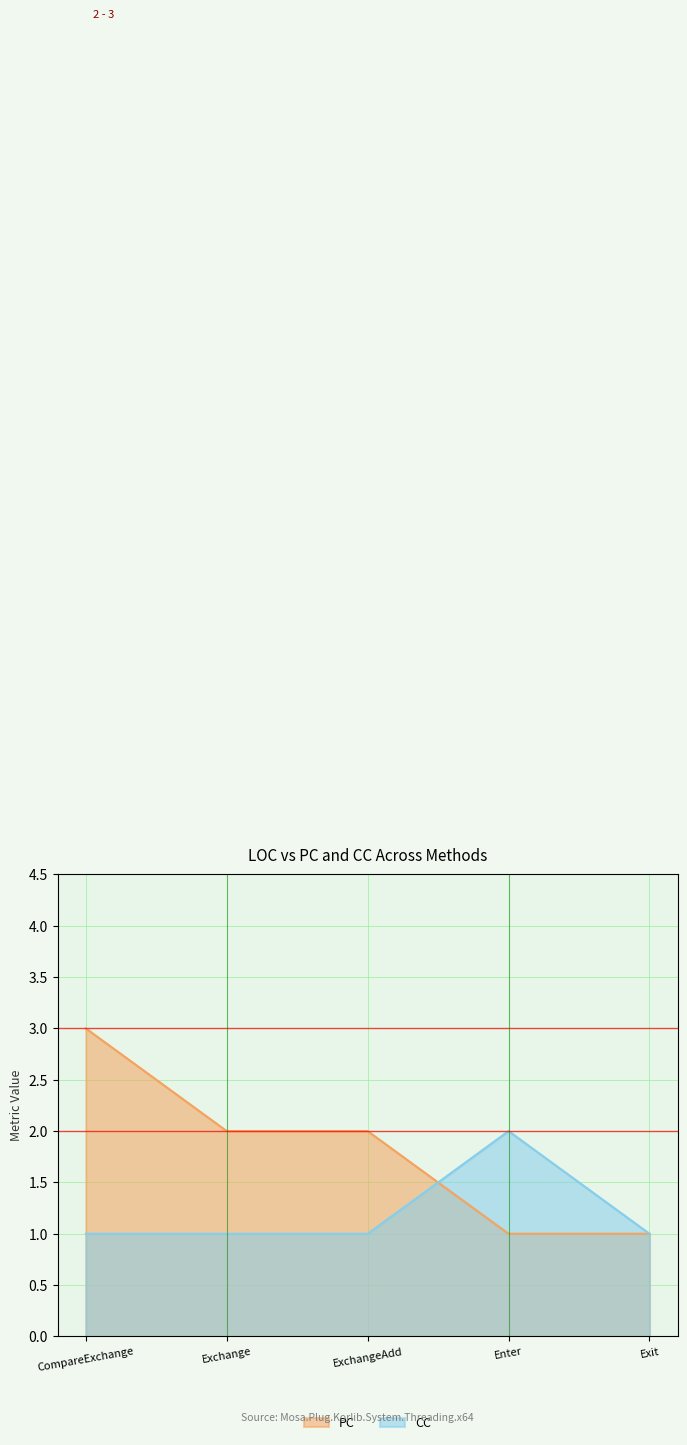

Between CompareExchange and Enter, which is larger?

CompareExchange